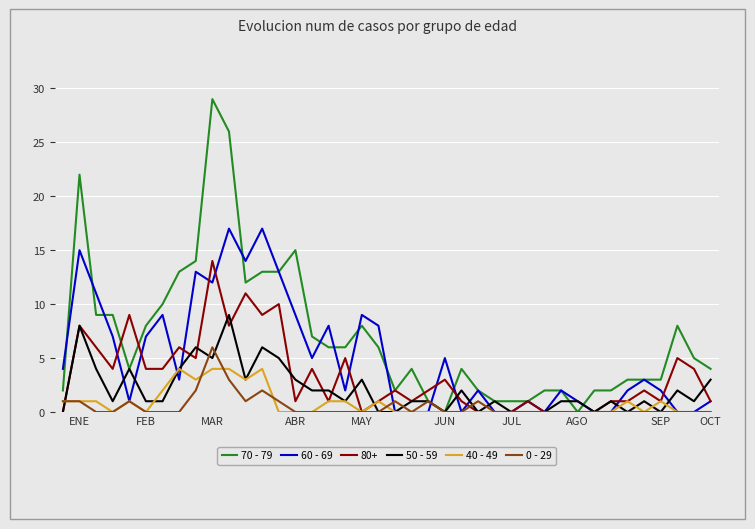

Which series has the largest total across all categories?

70 - 79